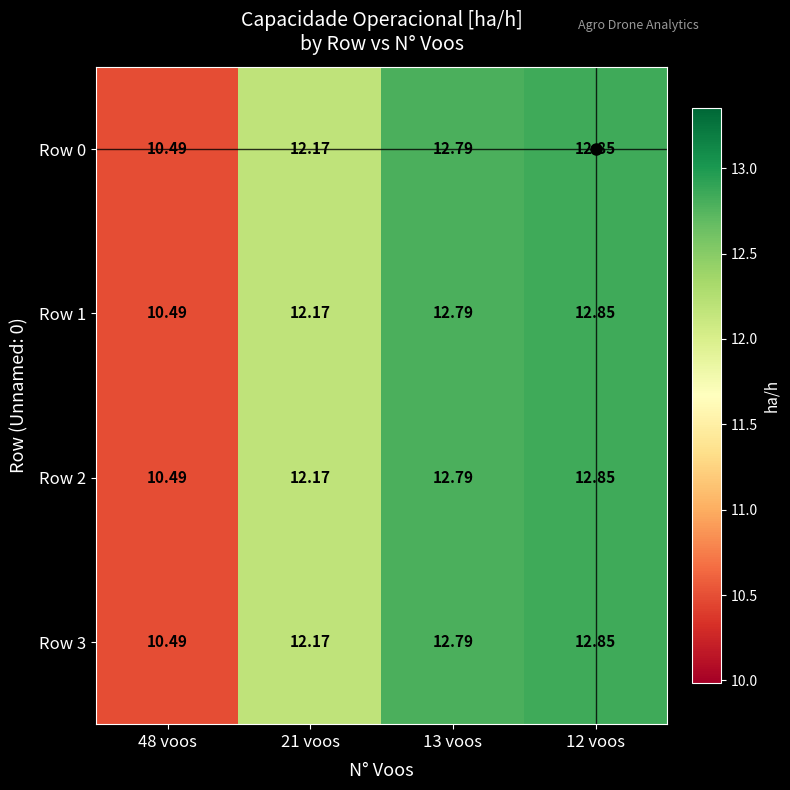

Is the value of Row 0 at 12 voos greater than the value of Row 2 at 48 voos?

Yes